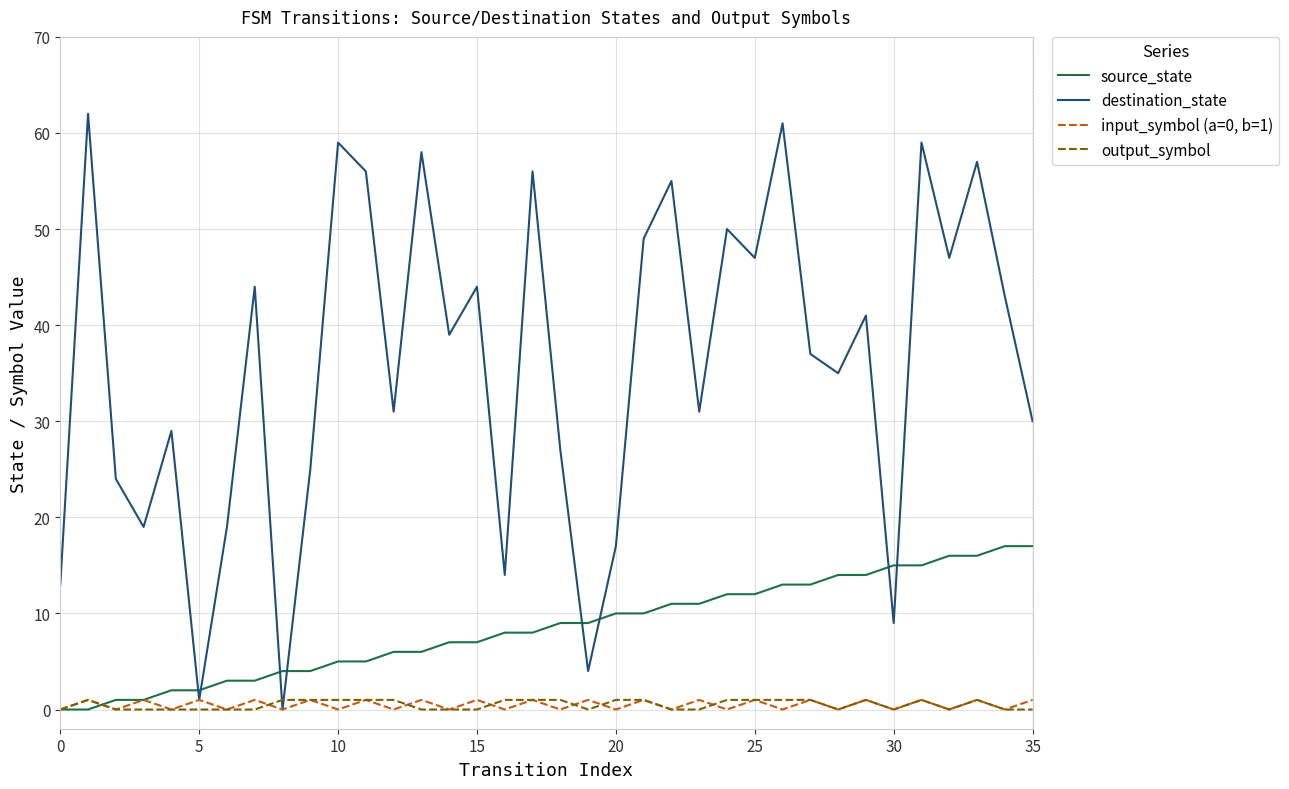

Which series has the largest total across all categories?

destination_state